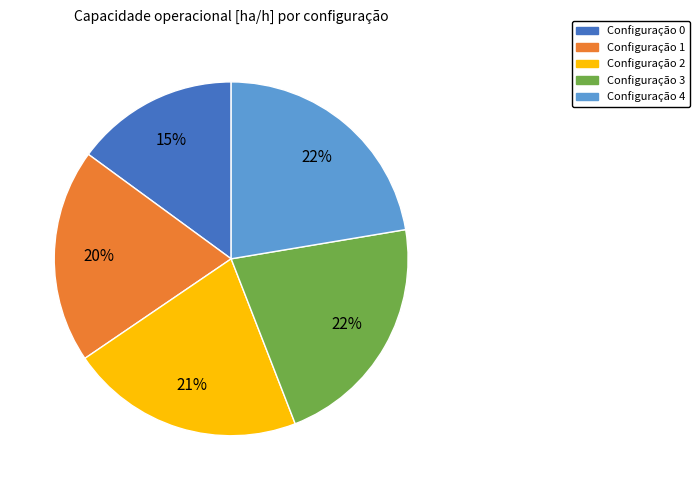

Does any single category account for the majority?

No